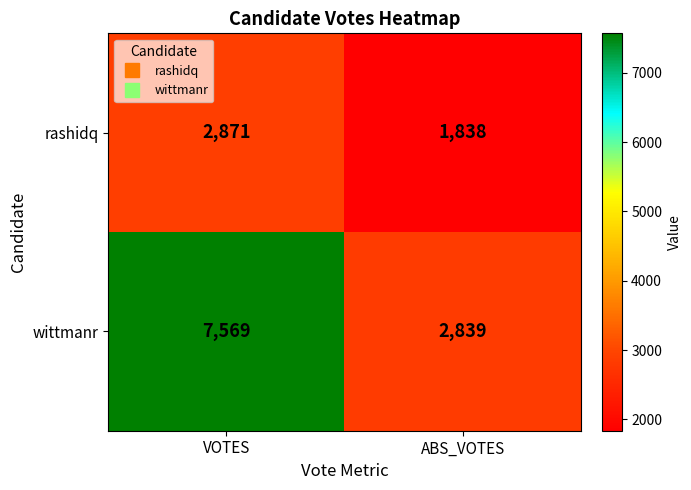

Which series has the largest total across all categories?

wittmanr